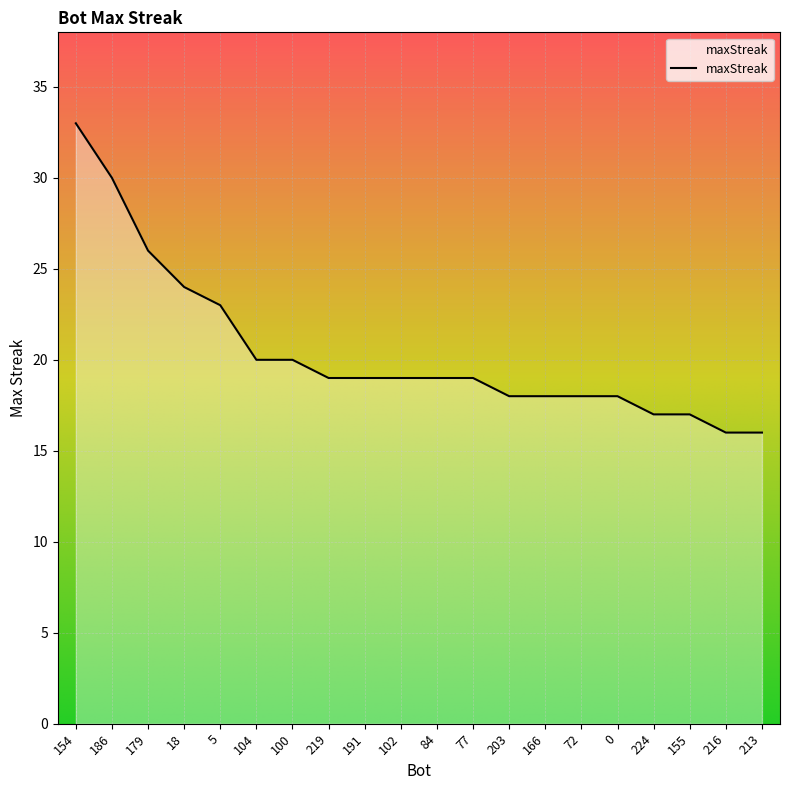

How many lines are shown in the chart?

1